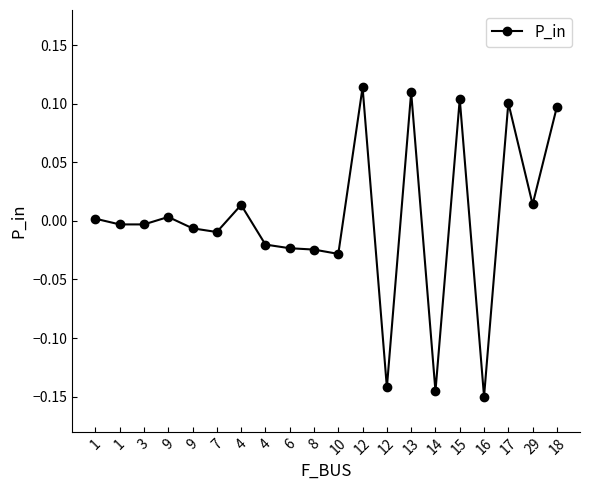

How many distinct data groups are displayed?

1